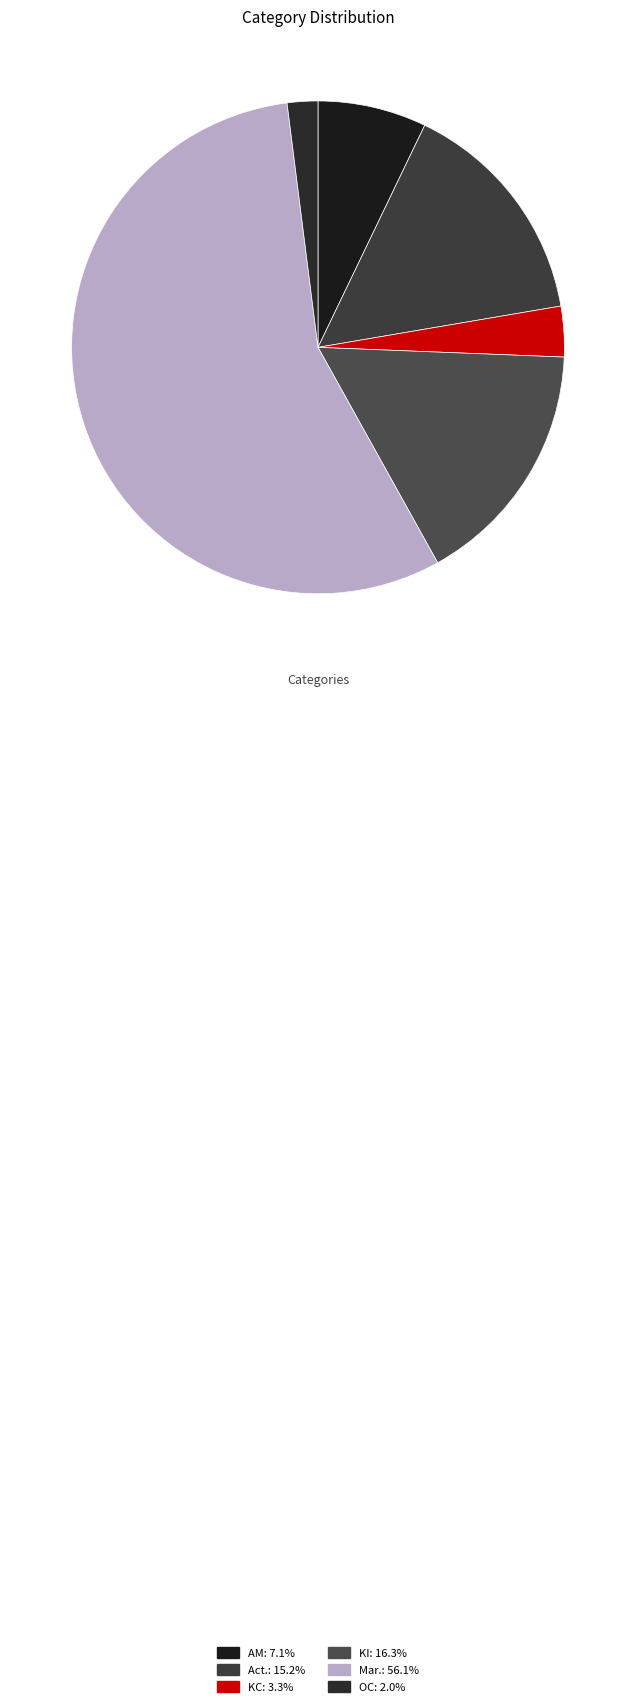

How many segments does this pie chart have?

6